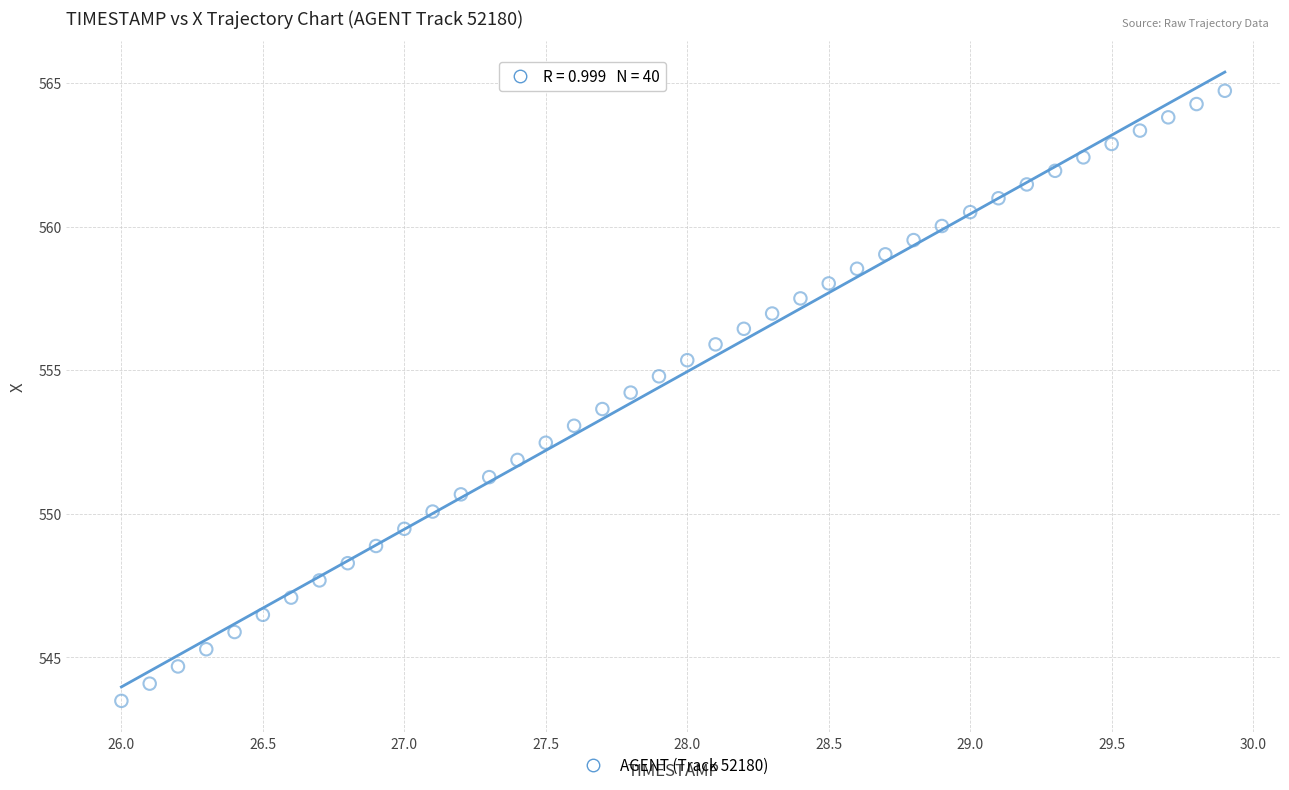

What is the range of X values (max minus min)?

3.9